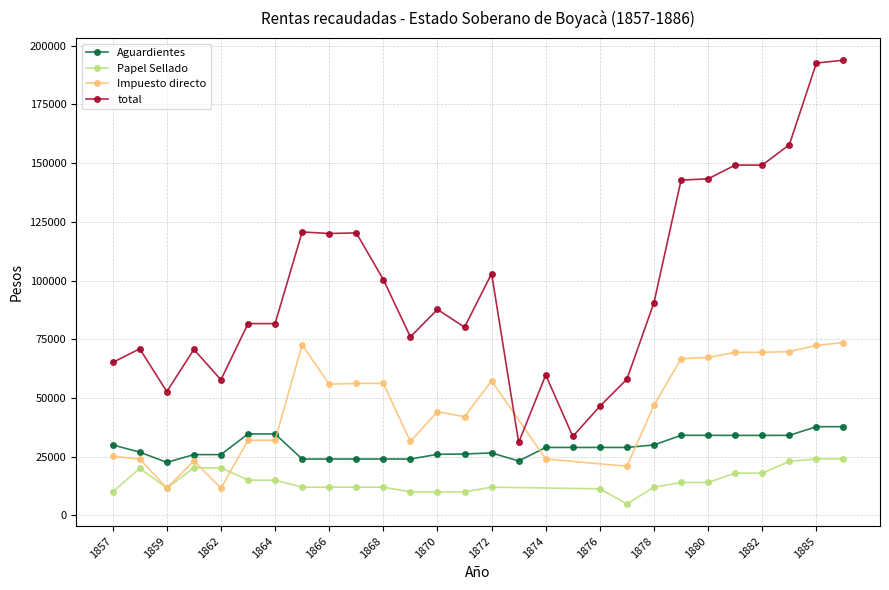

What is the total value across all series at 1880?

177414.0